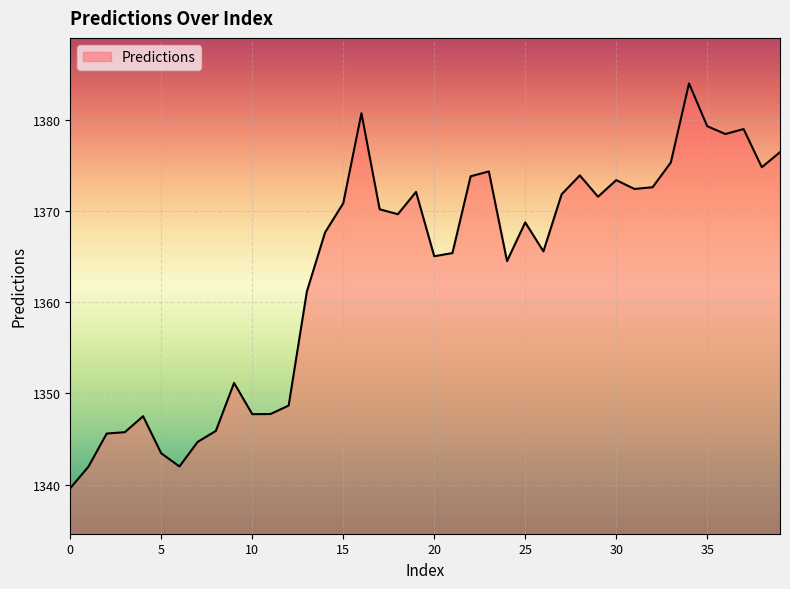

What is the difference between the maximum and minimum values?

44.5